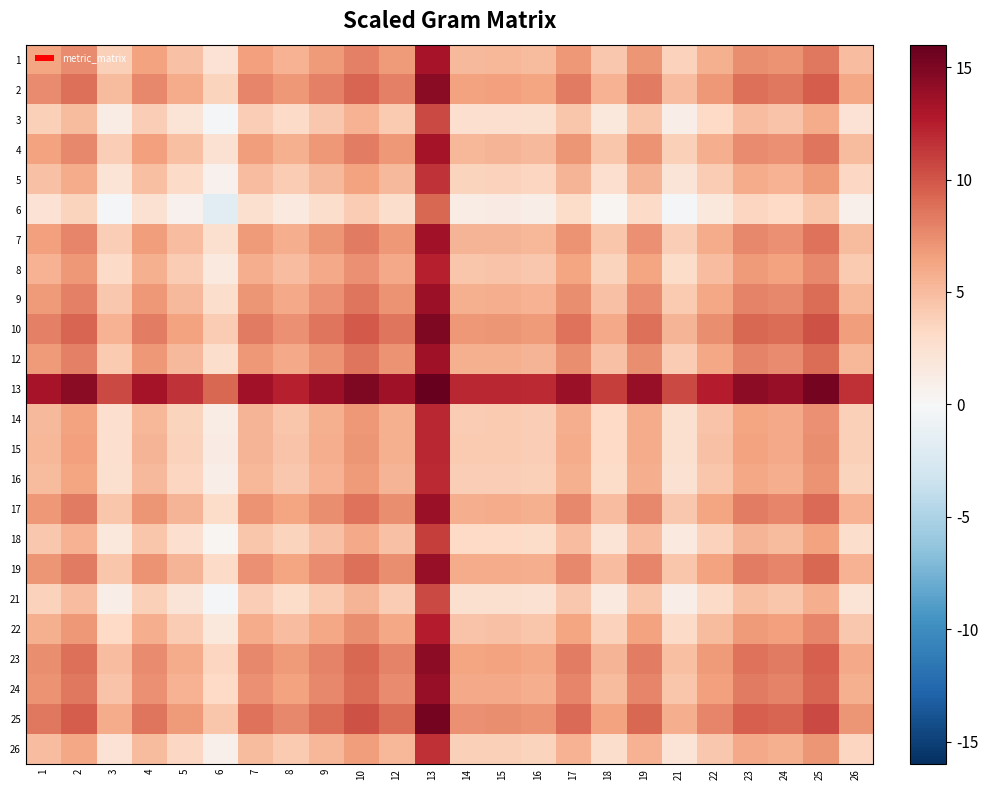

List the series in order of their peak value, lowest first.

6, 21, 3, 18, 5, 26, 16, 14, 15, 8, 22, 1, 4, 7, 12, 9, 17, 19, 24, 23, 2, 10, 25, 13